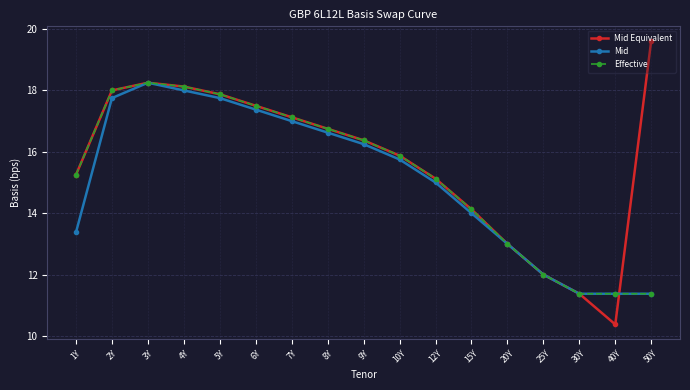

What is the greatest value displayed?

19.6